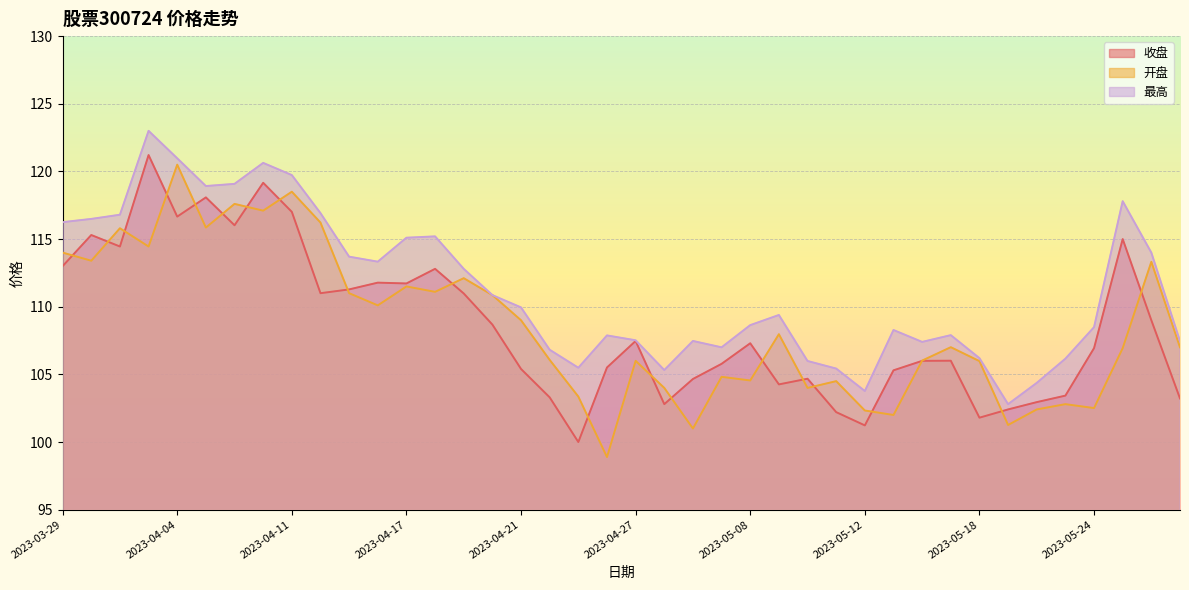

What is the difference between the maximum and minimum values in the 最高 series?

20.2